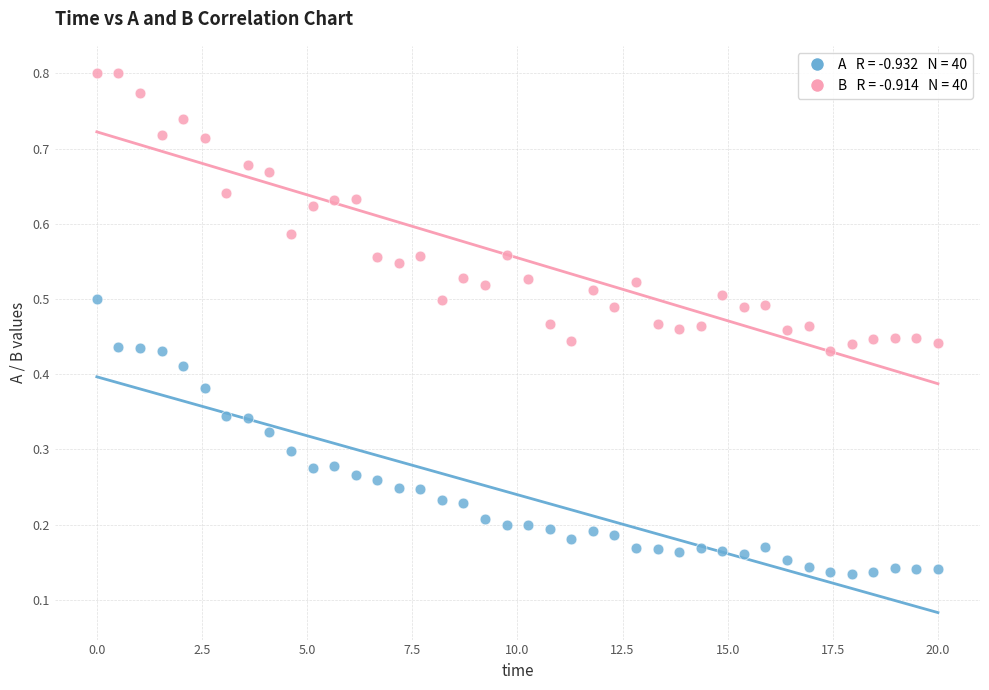

Across all data points, what is the range of X values (max minus min)?

20.0